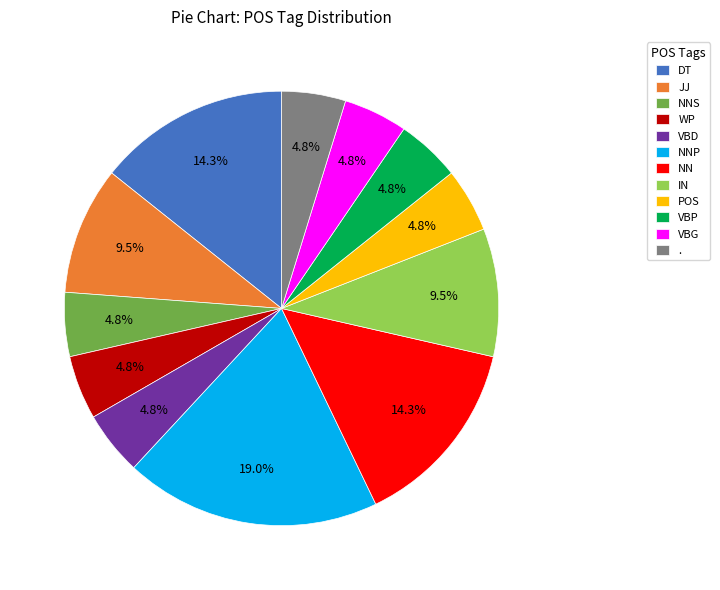

To the nearest percent, what is the average slice percentage?

8%